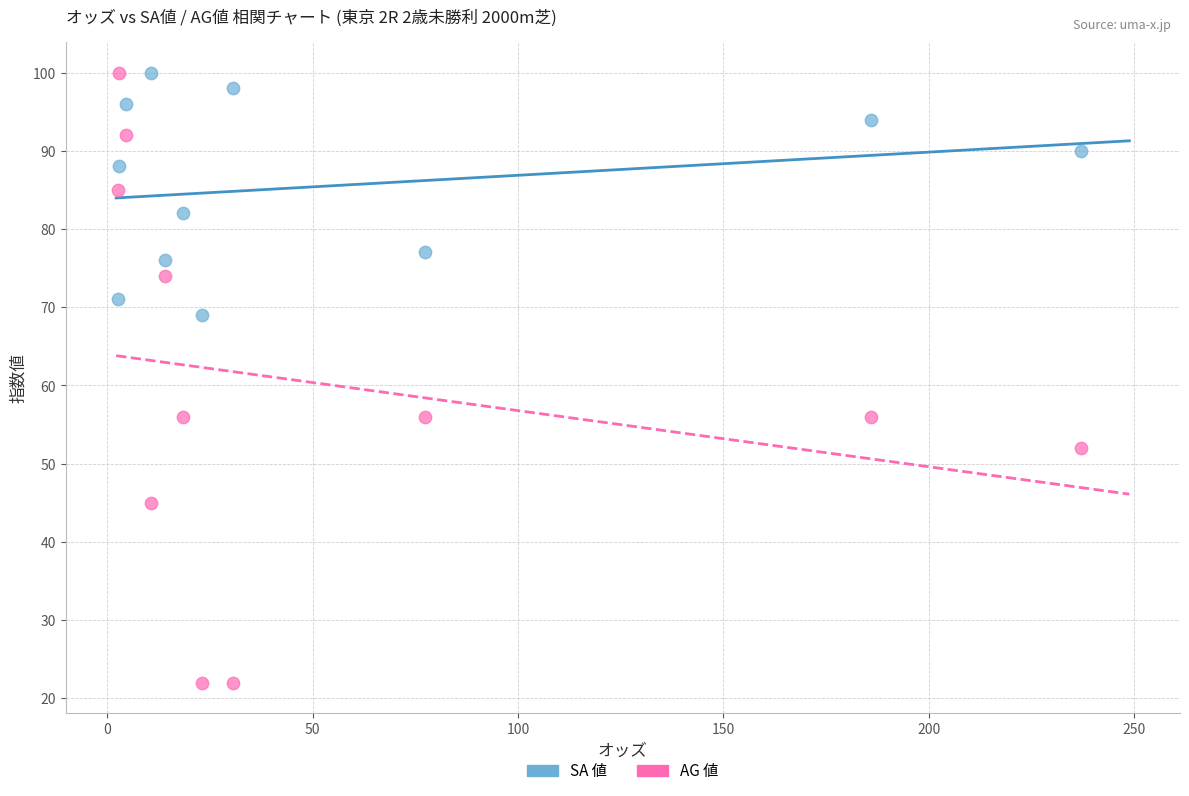

In the SA 値 series, what Y value is closest to 84?

82